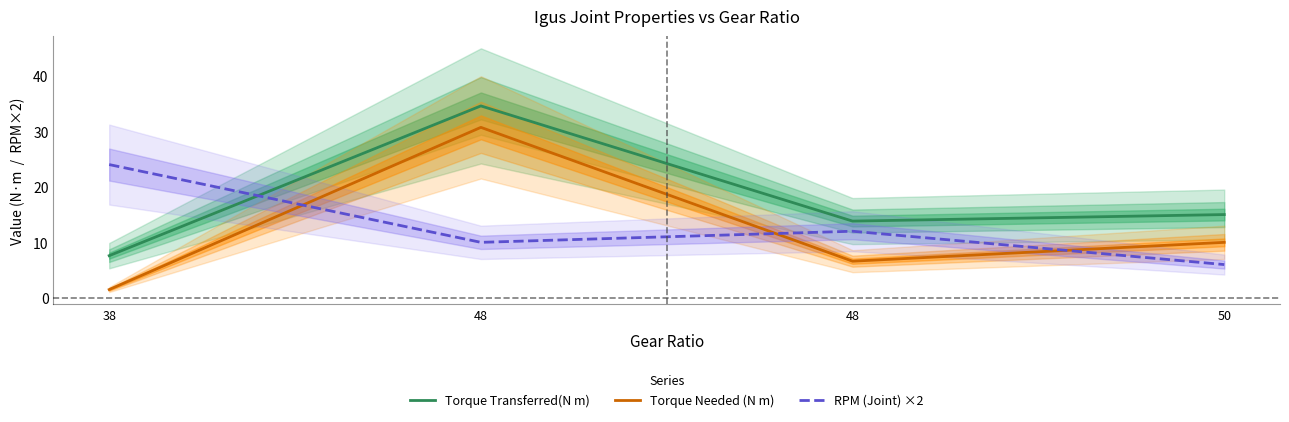

At which label does RPM (Joint) ×2 reach its peak?

38